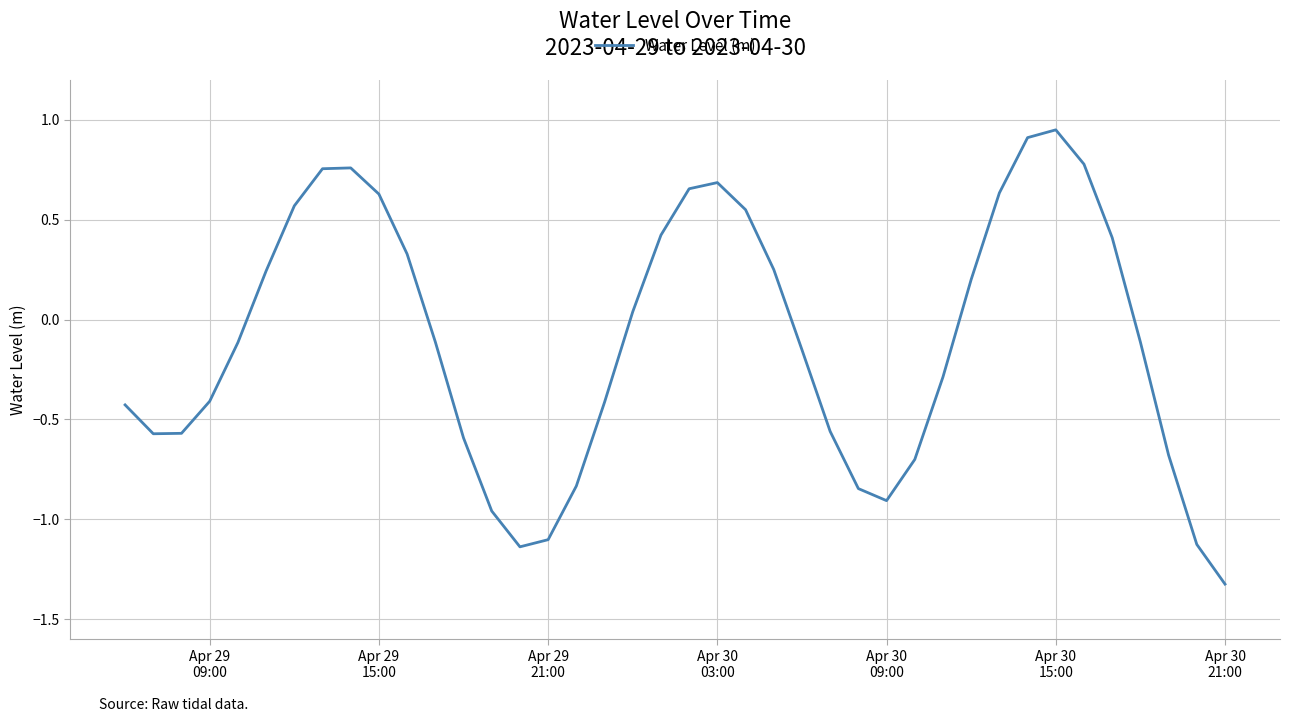

What is the difference between the maximum and minimum values?

2.3